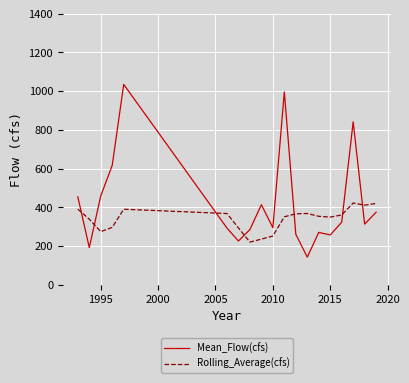

How many times do Rolling_Average(cfs) and Mean_Flow(cfs) cross each other?

7